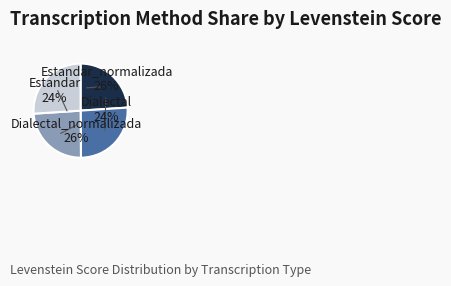

What is the ratio of the value at Estandar to the value at Estandar_normalizada?

0.9